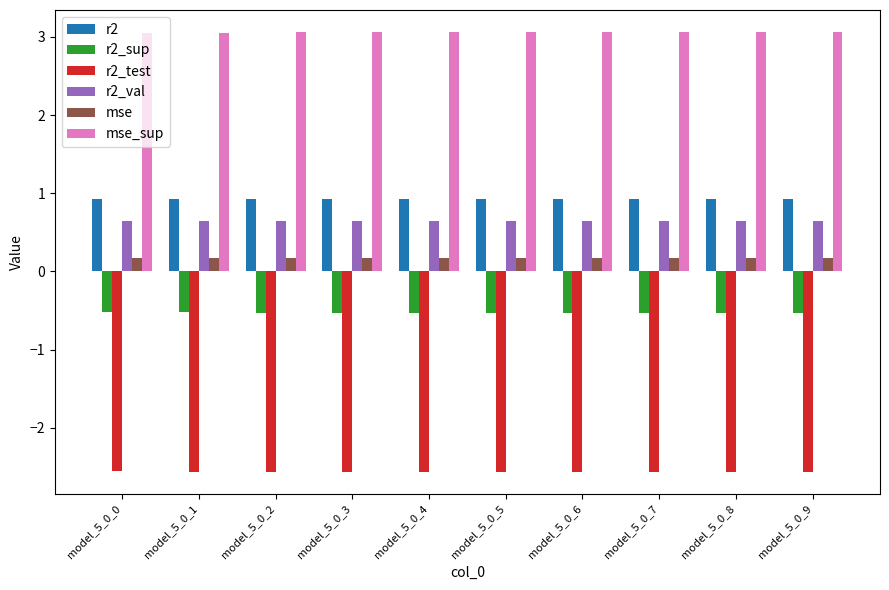

Count the r2 values in the range 0 to 1.

10